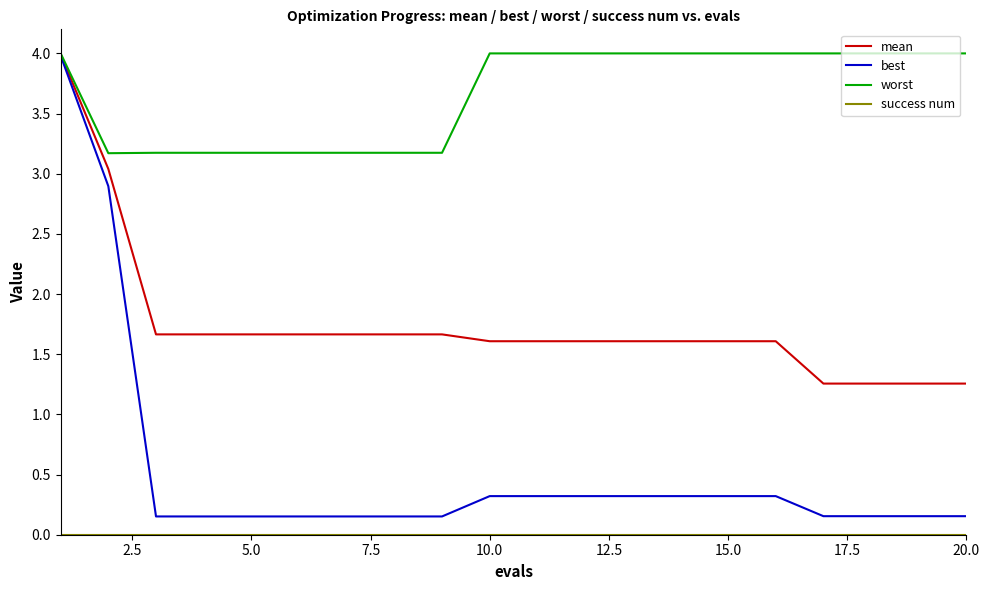

Which series has the largest total across all categories?

worst